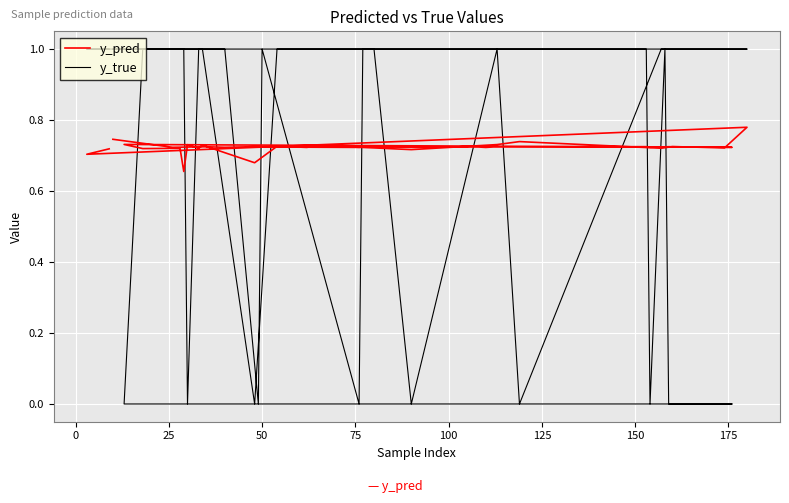

How many y_true values are between 1 and 2?

30